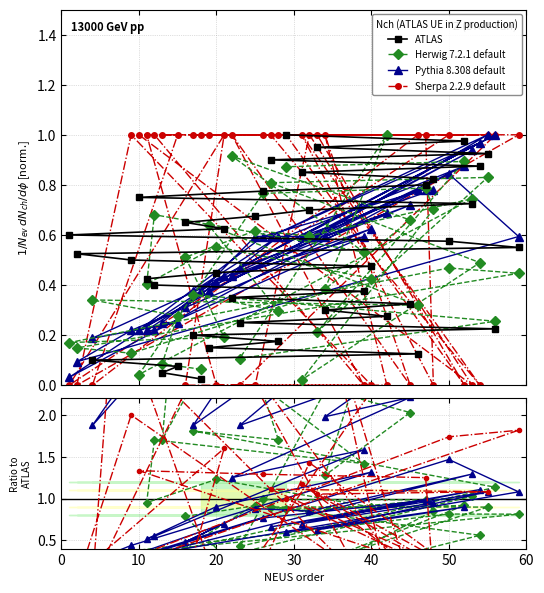

How many categories are shown in the chart?

40